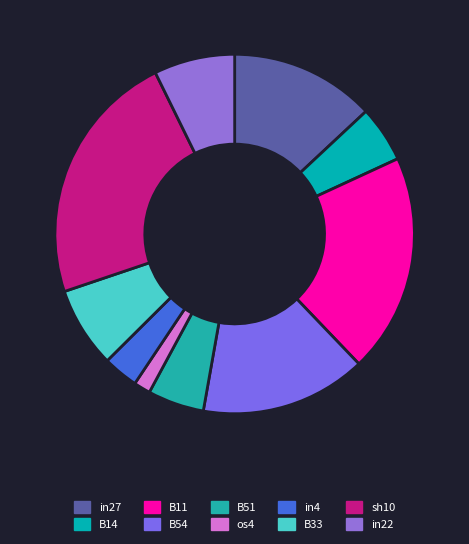

How many slices are in this pie chart?

10